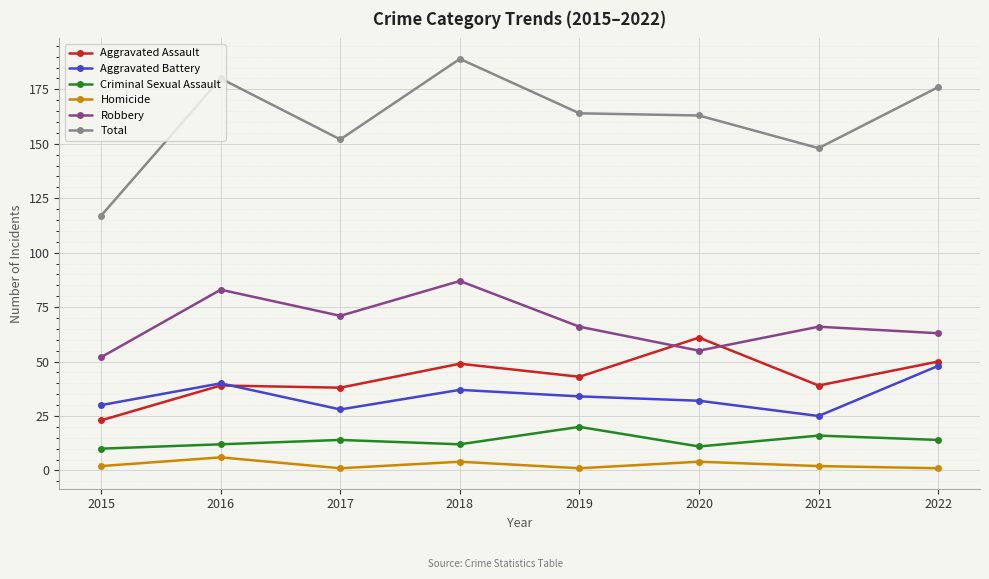

Which series has the largest total across all categories?

Total